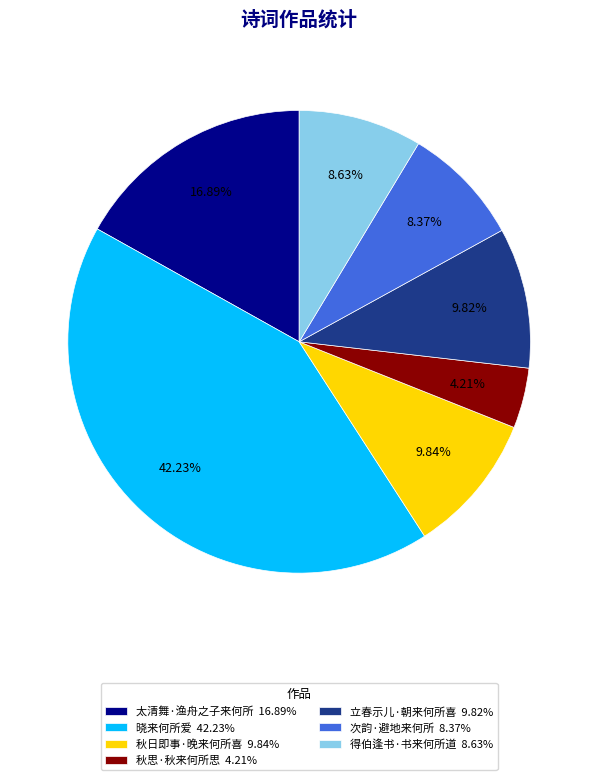

To the nearest percent, what is the difference between the 秋日即事·晚来何所喜 and 秋思·秋来何所思 slice percentages?

6%